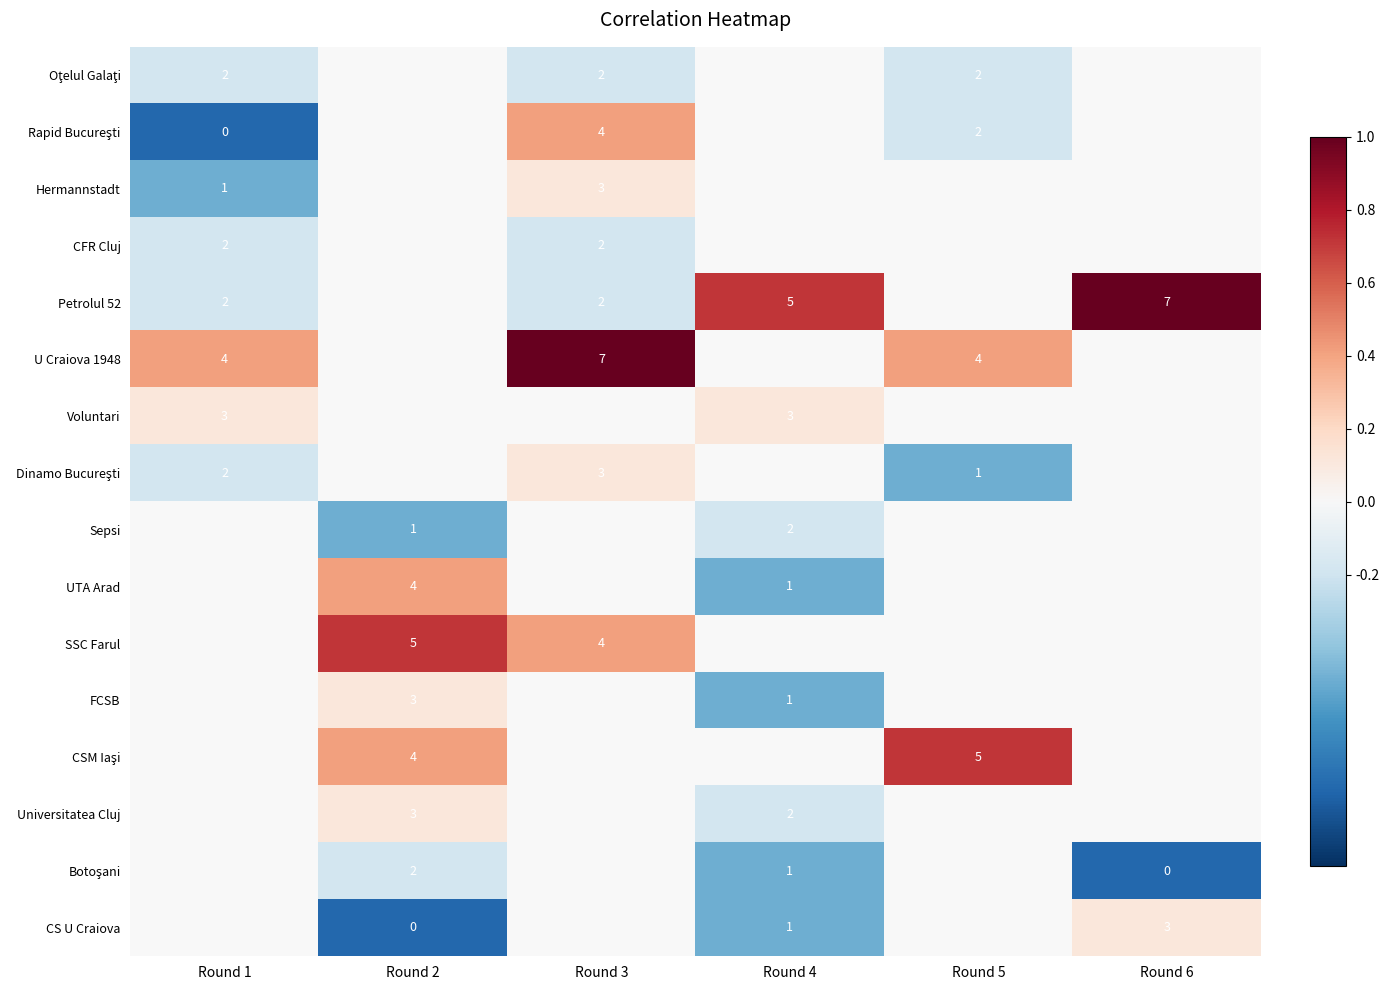

The UTA Arad series shows 0.1 at Round 2. True or false?

False